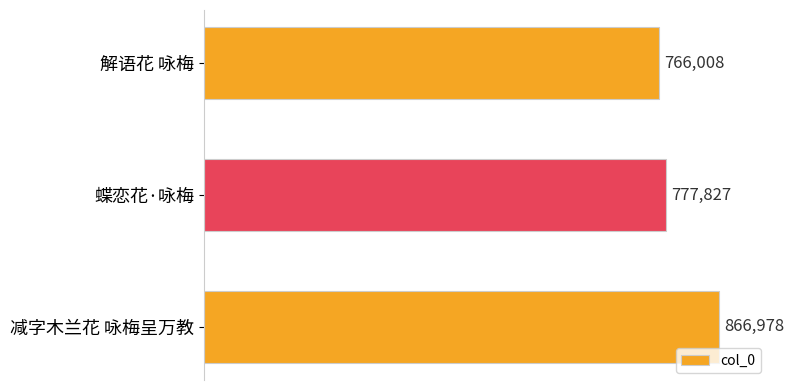

What is the difference between the maximum and second lowest values?

89151